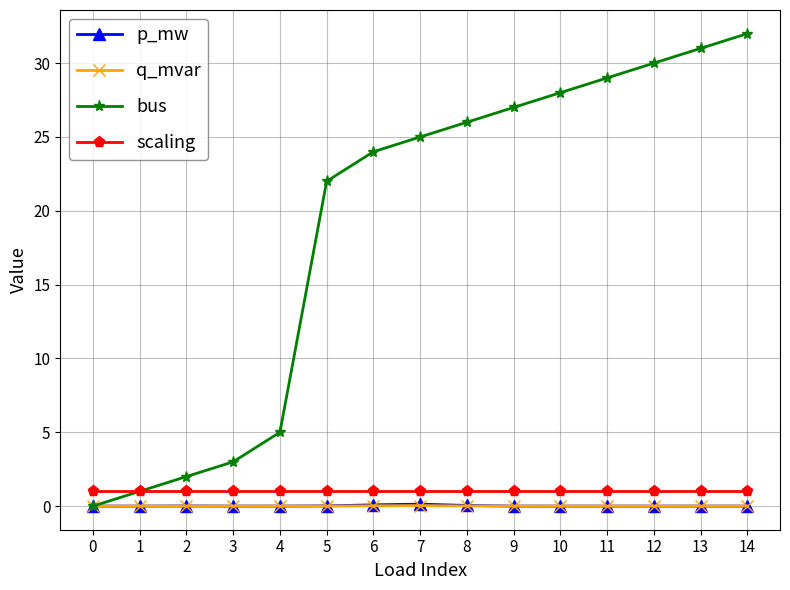

Is it true that scaling equals 1.0 at 14?

True